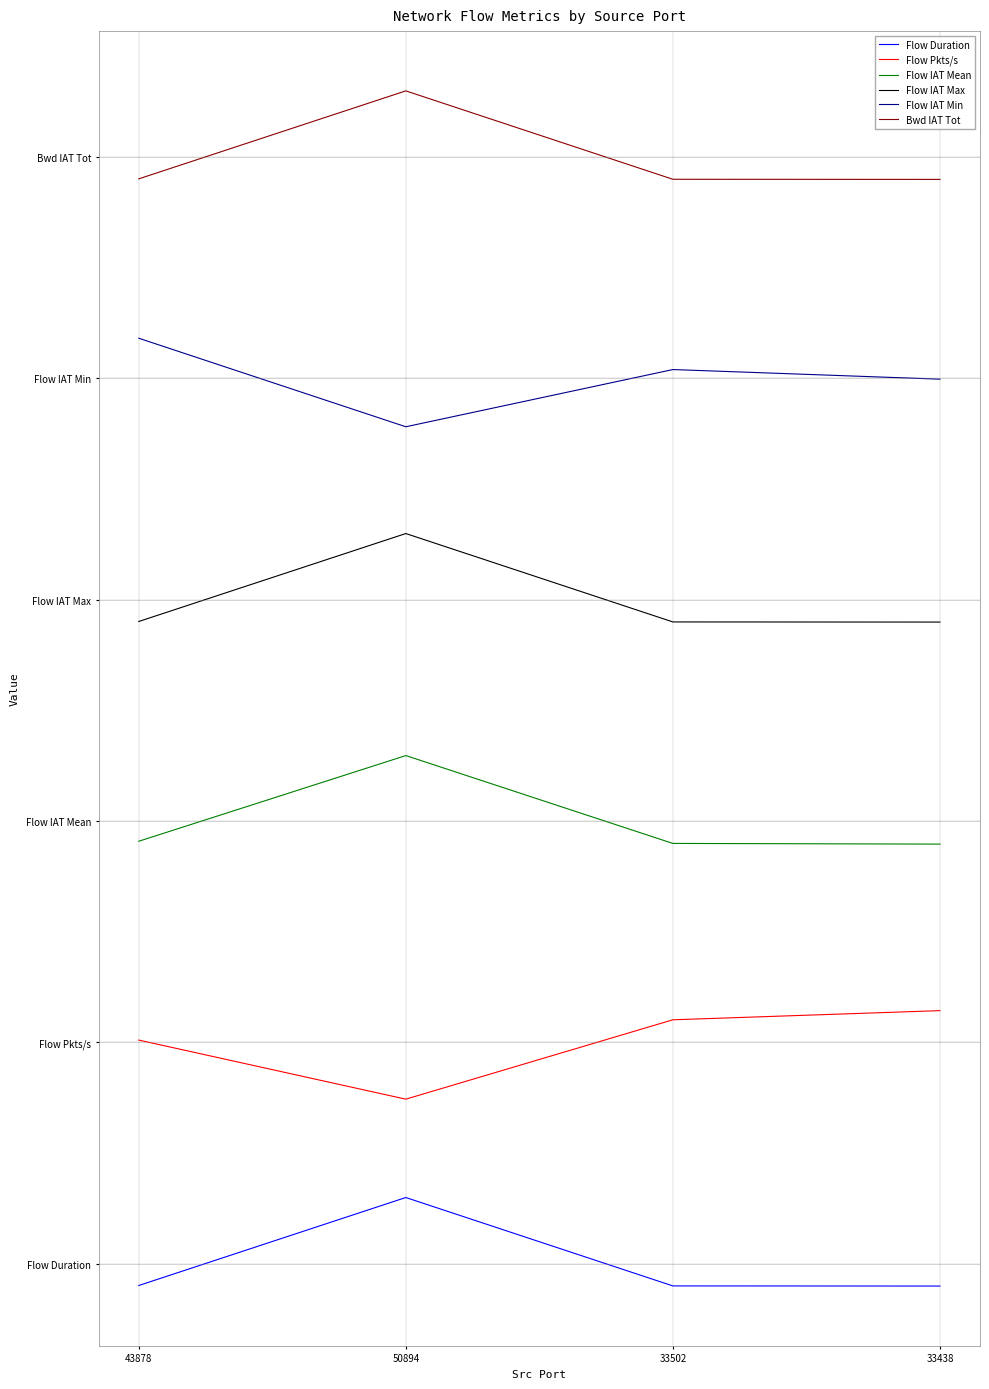

Rank the series by their average value, from highest to lowest.

Bwd IAT Tot, Flow IAT Min, Flow IAT Max, Flow IAT Mean, Flow Pkts/s, Flow Duration